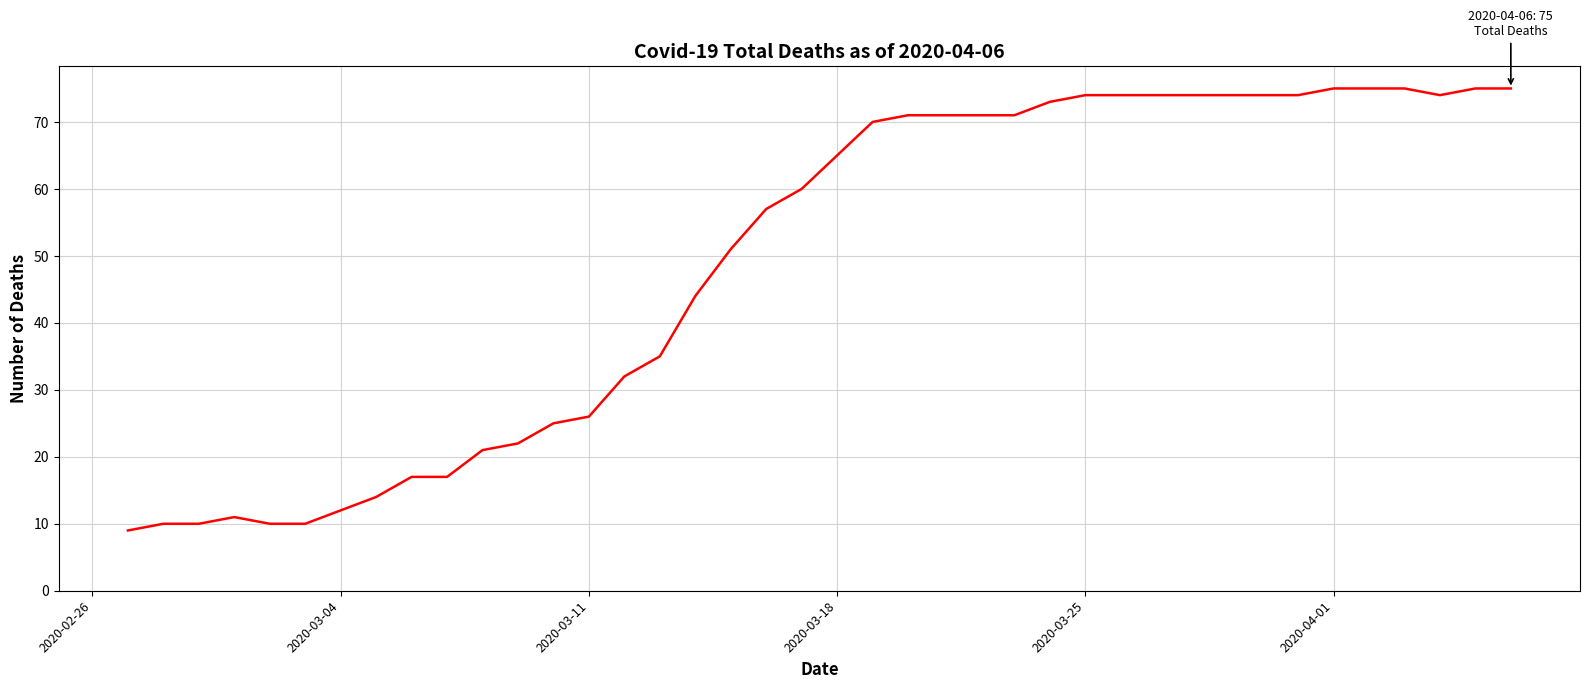

What is the difference between the maximum and minimum values?

66